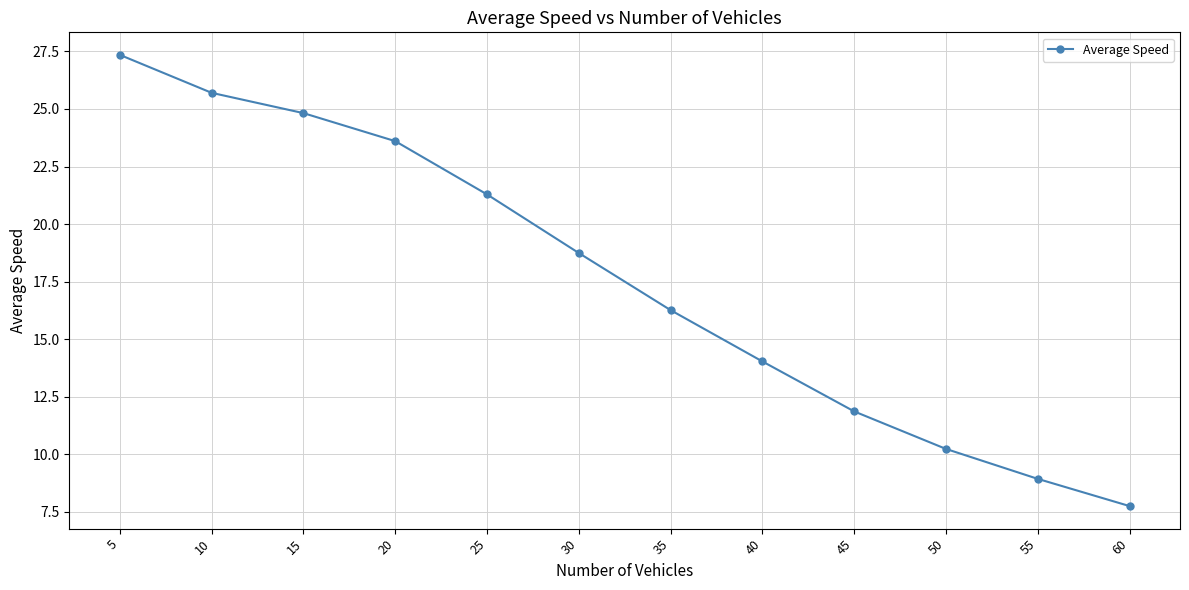

Reading left to right, list all the values displayed in this chart.

5=27.3	10=25.7	15=24.8	20=23.6	25=21.3	30=18.7	35=16.3	40=14.0	45=11.9	50=10.2	55=8.9	60=7.8